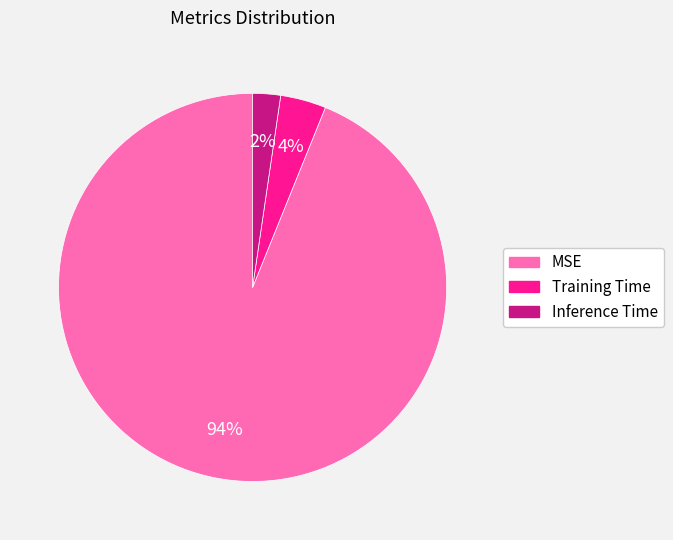

Rank the categories by value from lowest to highest.

Inference Time, Training Time, MSE